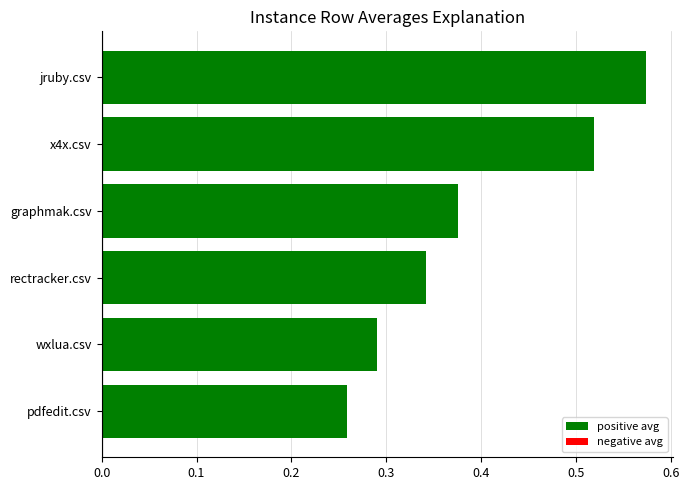

Rank the categories by value from lowest to highest.

pdfedit.csv, wxlua.csv, rectracker.csv, graphmak.csv, x4x.csv, jruby.csv